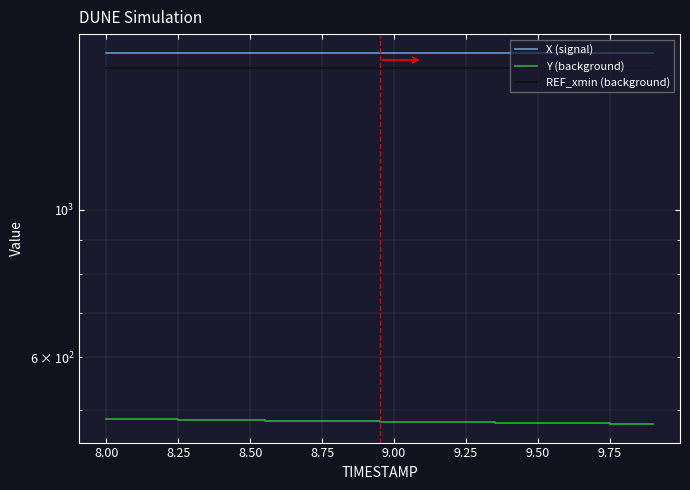

The REF_xmin (background) series shows 2641.9 at 19. True or false?

False